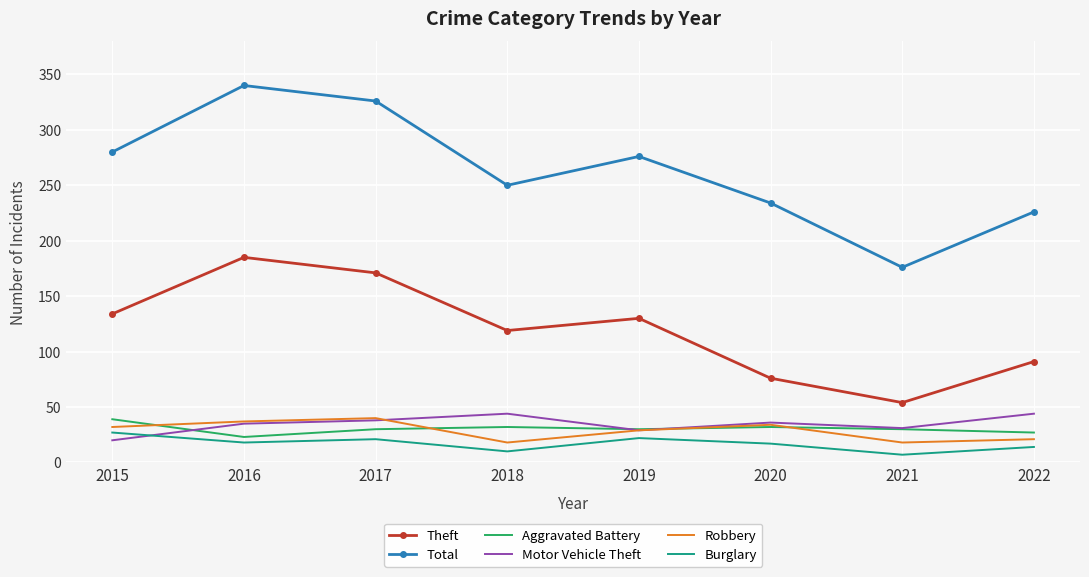

At how many categories does at least one series exceed 106?

8